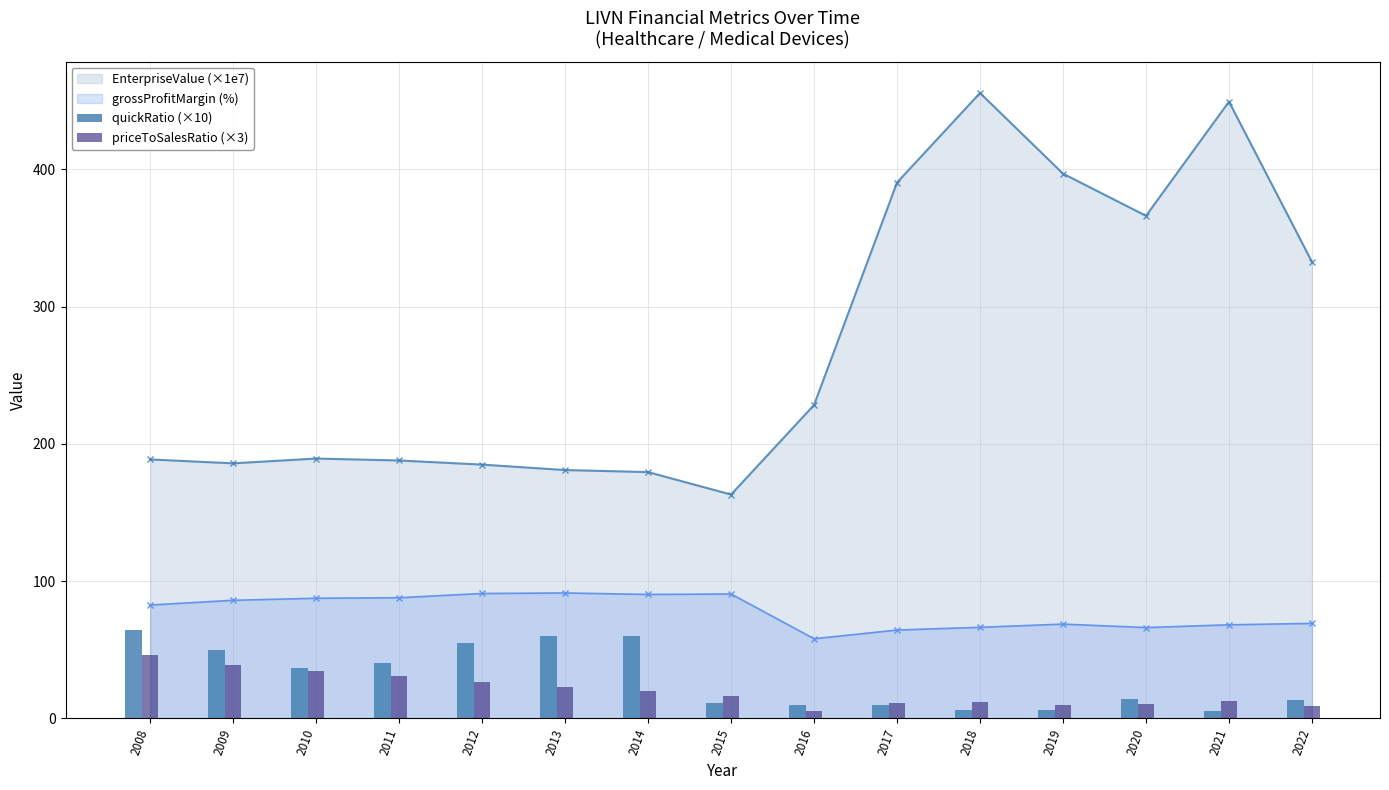

What is the highest value of the grossProfitMargin (%) series?

91.4